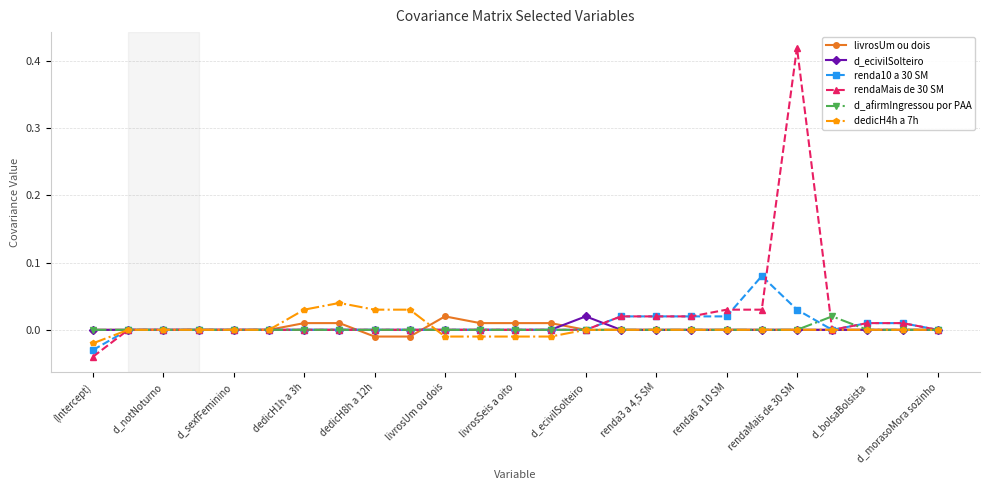

True or false: renda10 a 30 SM has more than 0 interior local peaks.

True